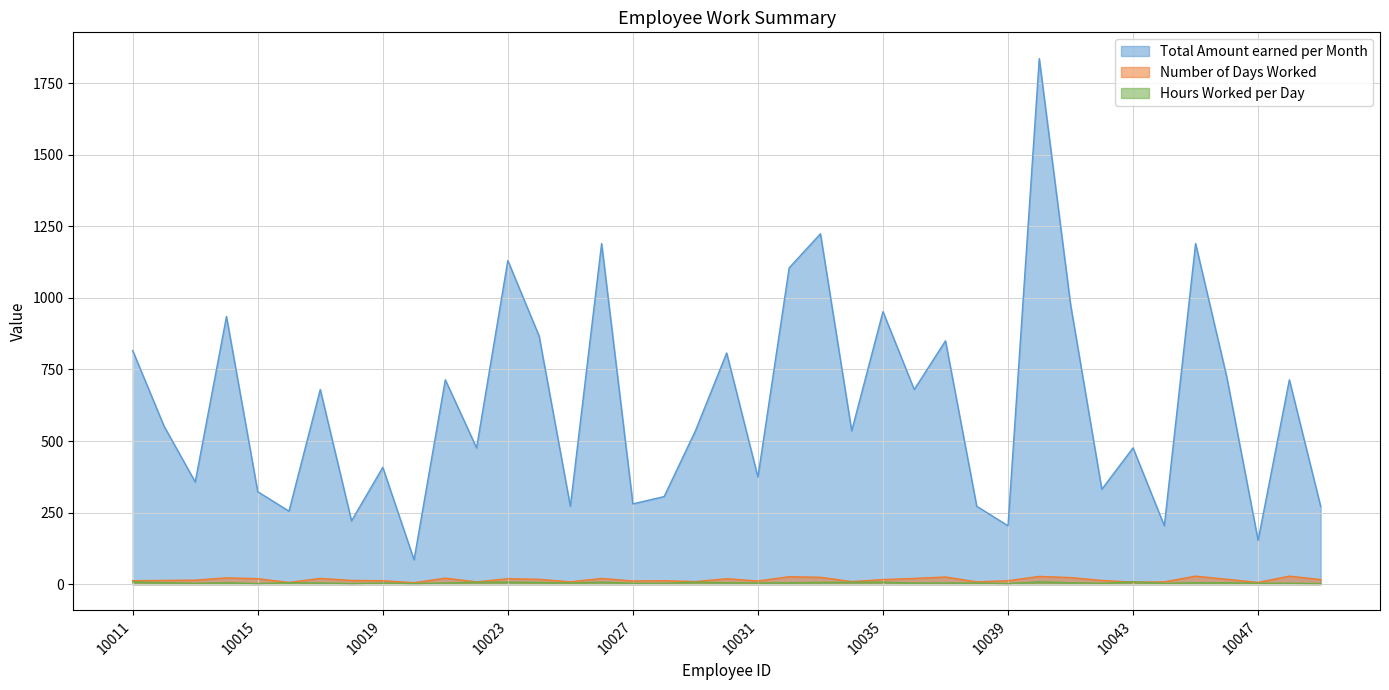

What is the difference between the Number of Days Worked values at 10036 and 10041?

3.0